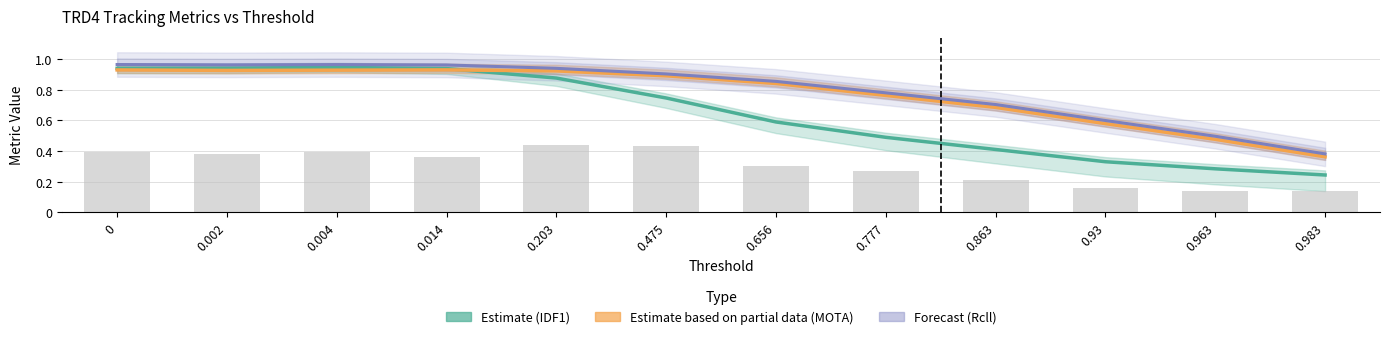

List the labels in order of MOTP (bars) value, smallest first.

0.983, 0.963, 0.93, 0.863, 0.777, 0.656, 0.014, 0.002, 0.004, 0, 0.475, 0.203